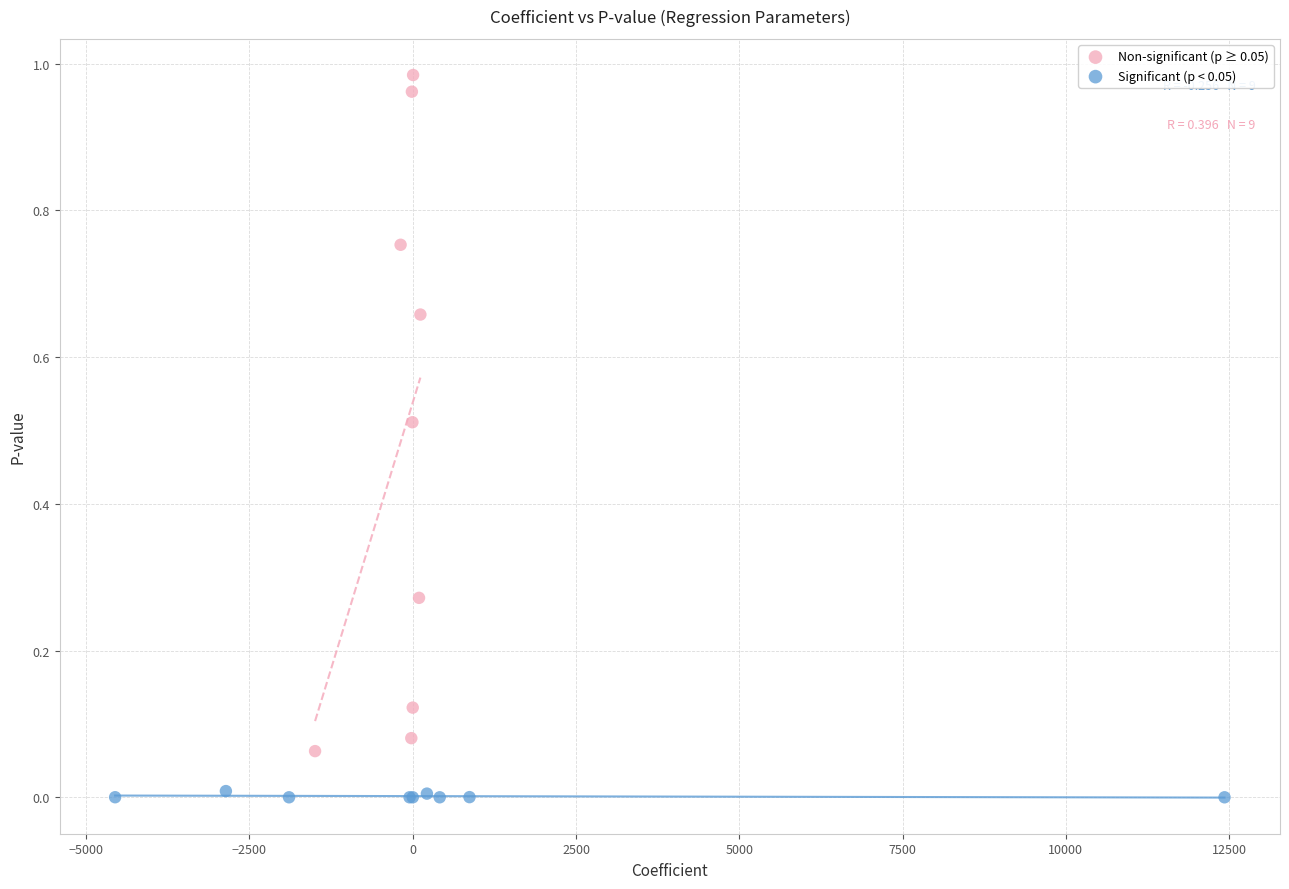

Which series has the widest spread of Y values?

Non-significant (p ≥ 0.05)